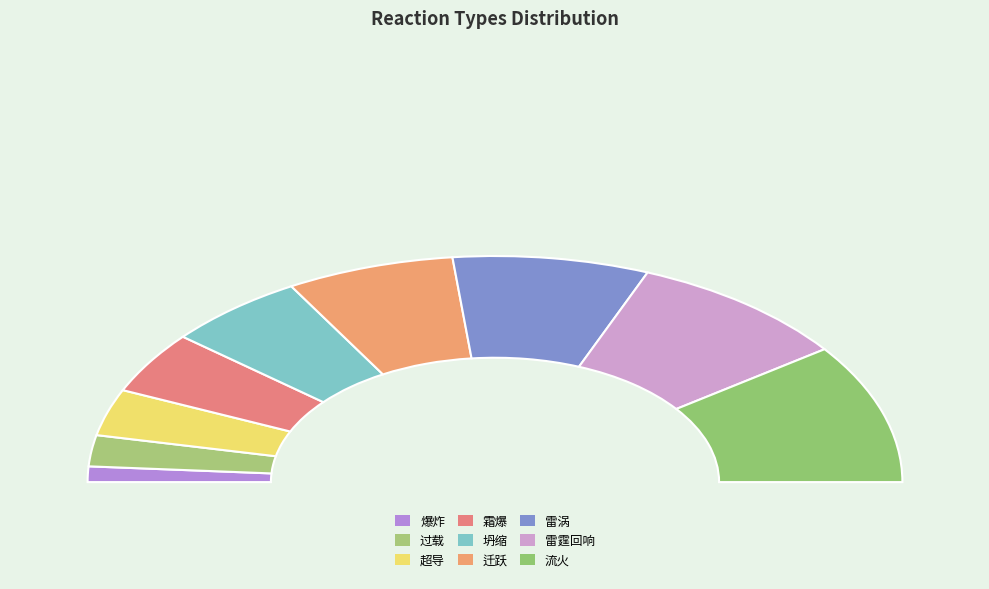

How much of the chart is everything except 爆炸?

97.8%